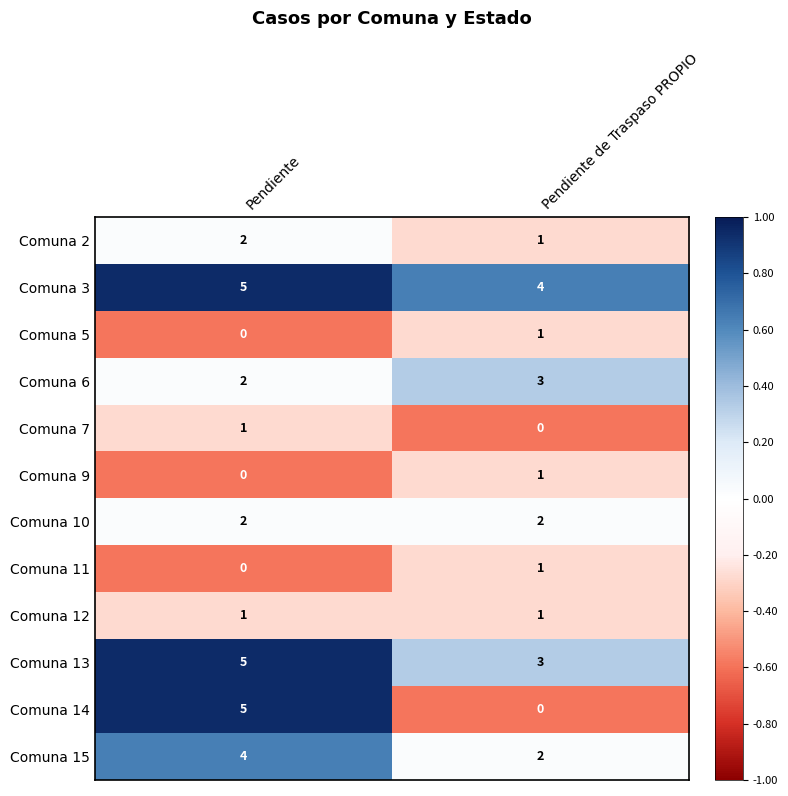

Reading left to right, list all the values displayed in this chart.

Comuna 2: 2	1
Comuna 3: 5	4
Comuna 5: 0	1
Comuna 6: 2	3
Comuna 7: 1	0
Comuna 9: 0	1
Comuna 10: 2	2
Comuna 11: 0	1
Comuna 12: 1	1
Comuna 13: 5	3
Comuna 14: 5	0
Comuna 15: 4	2